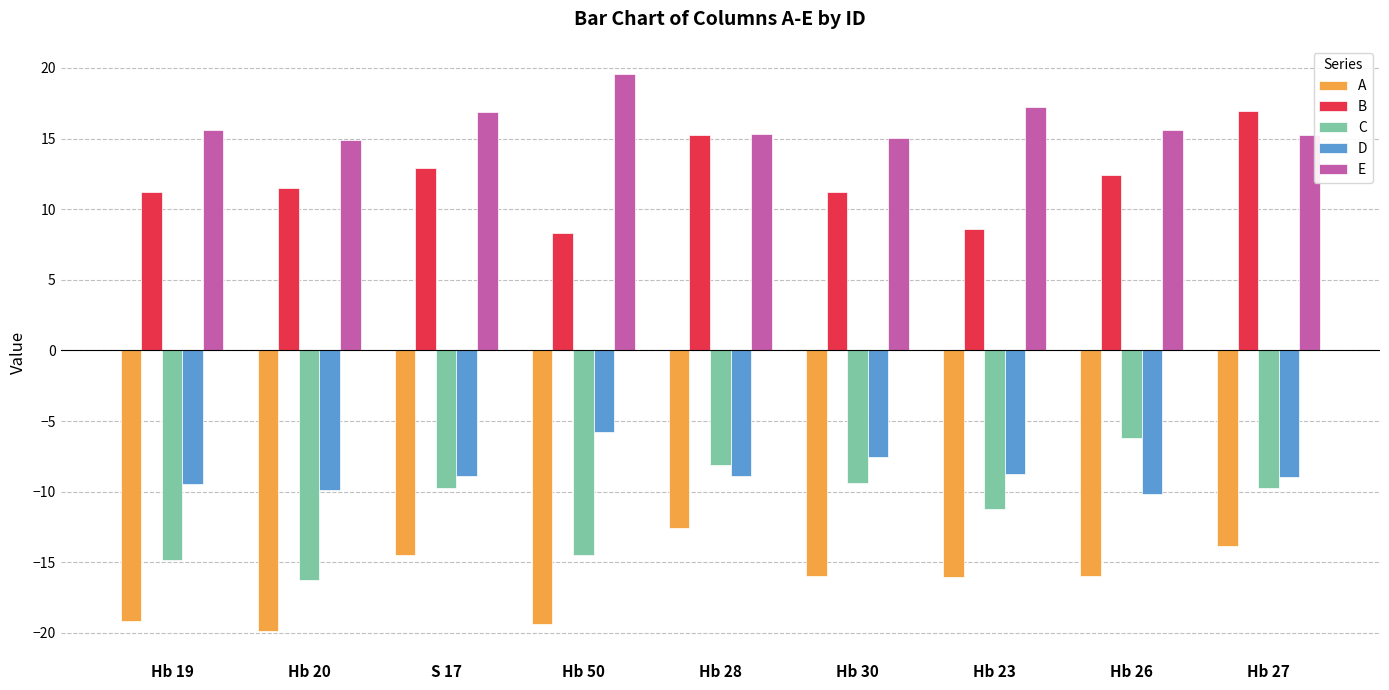

True or false: C has a value of -13.0 at Hb 27.

False